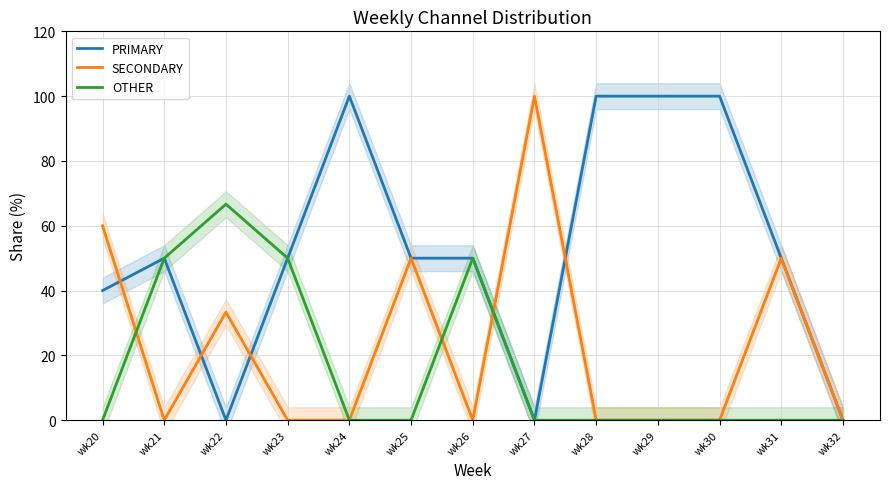

In SECONDARY, how many points are higher than both neighbors (excluding endpoints)?

4